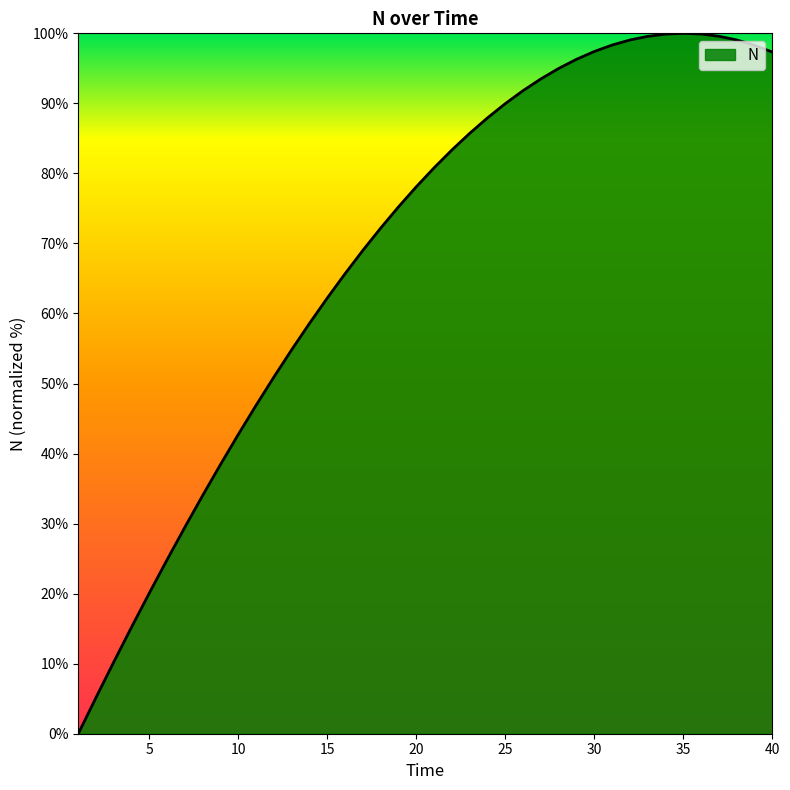

What is the greatest value displayed?

100.0